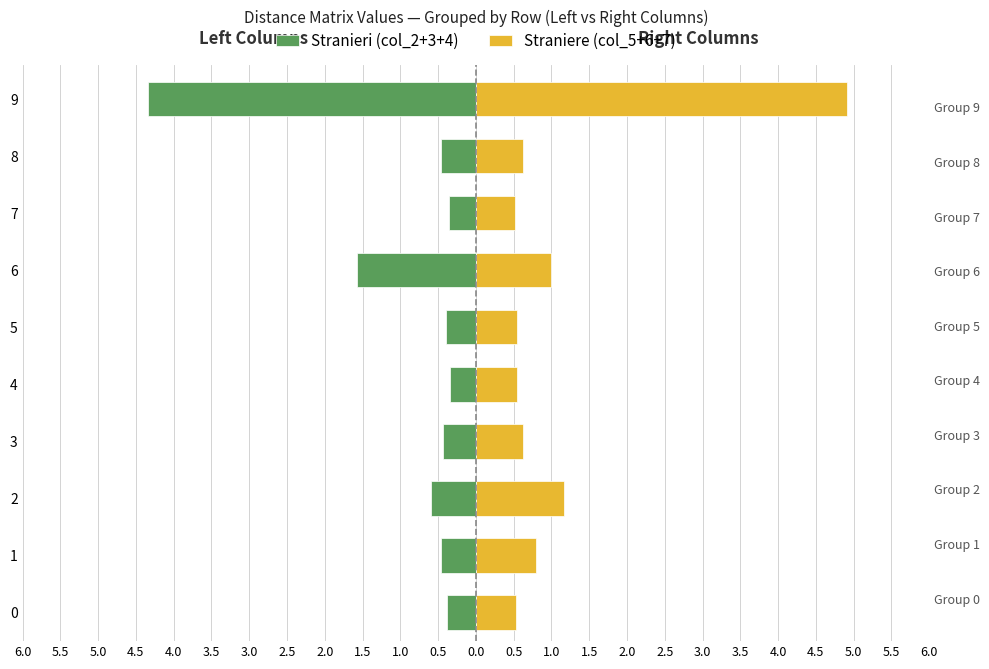

Which series has the largest total across all categories?

Straniere (col_5+6+7)